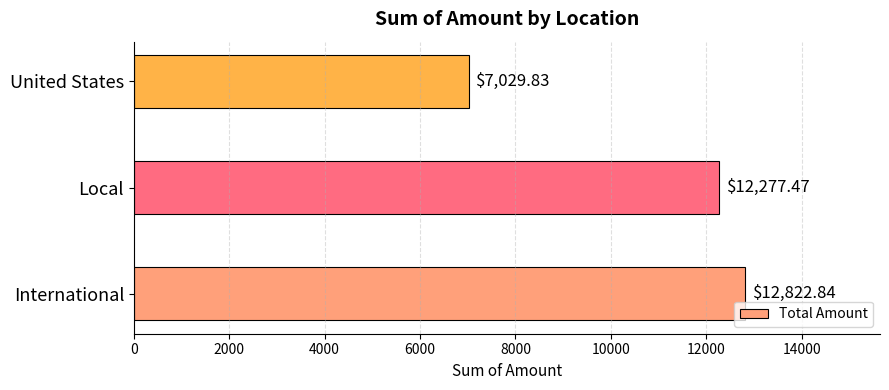

Where is the data nearest to the value 9926?

Local